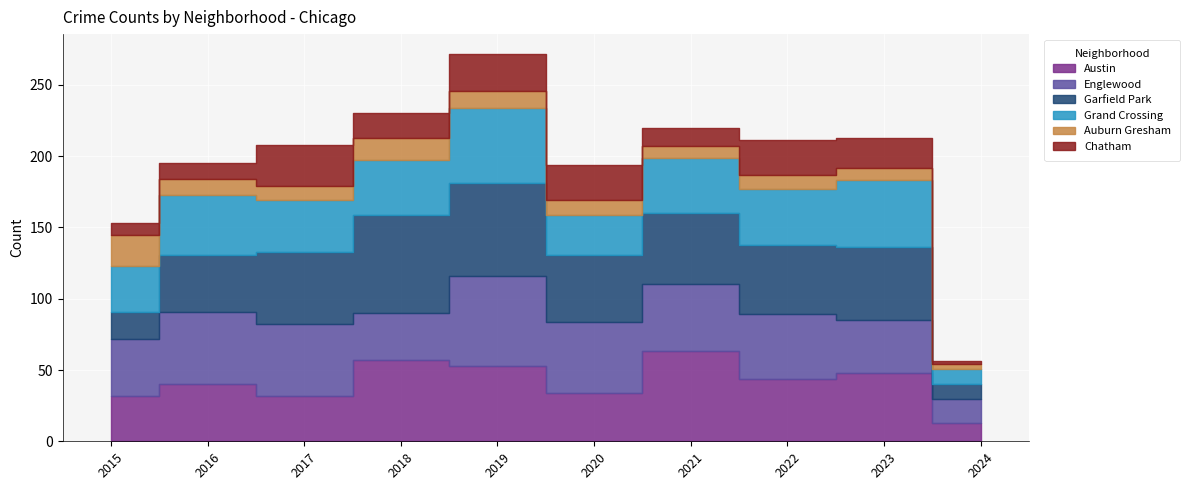

What is the sum of the Austin values at 2015 and 2021?

95